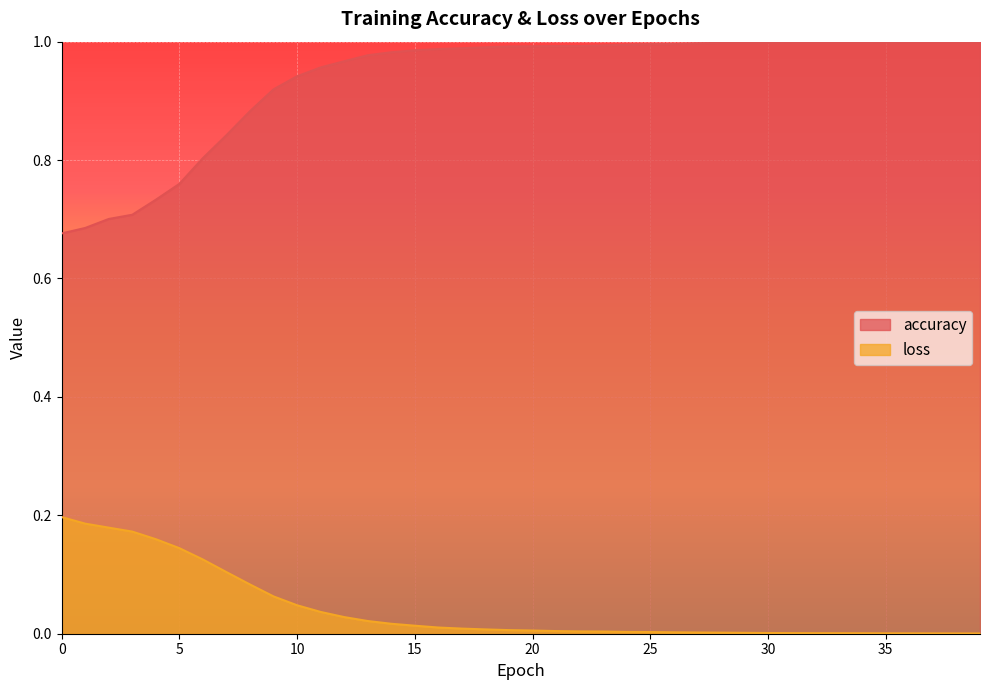

Which series has the largest range (max minus min)?

accuracy